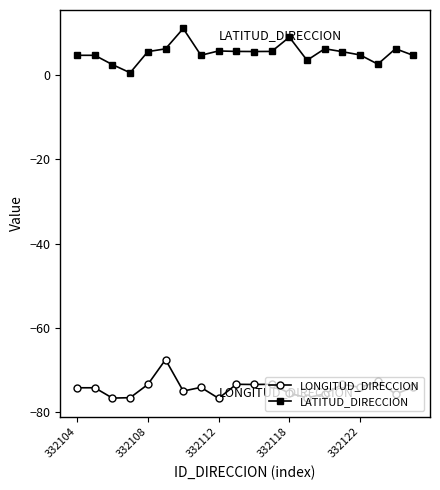

In LONGITUD_DIRECCION, how many points are lower than both neighbors (excluding endpoints)?

7